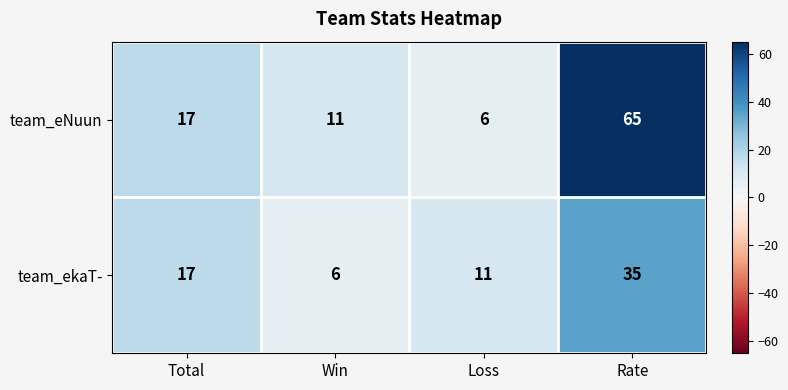

What is the average value of the team_eNuun series?

25